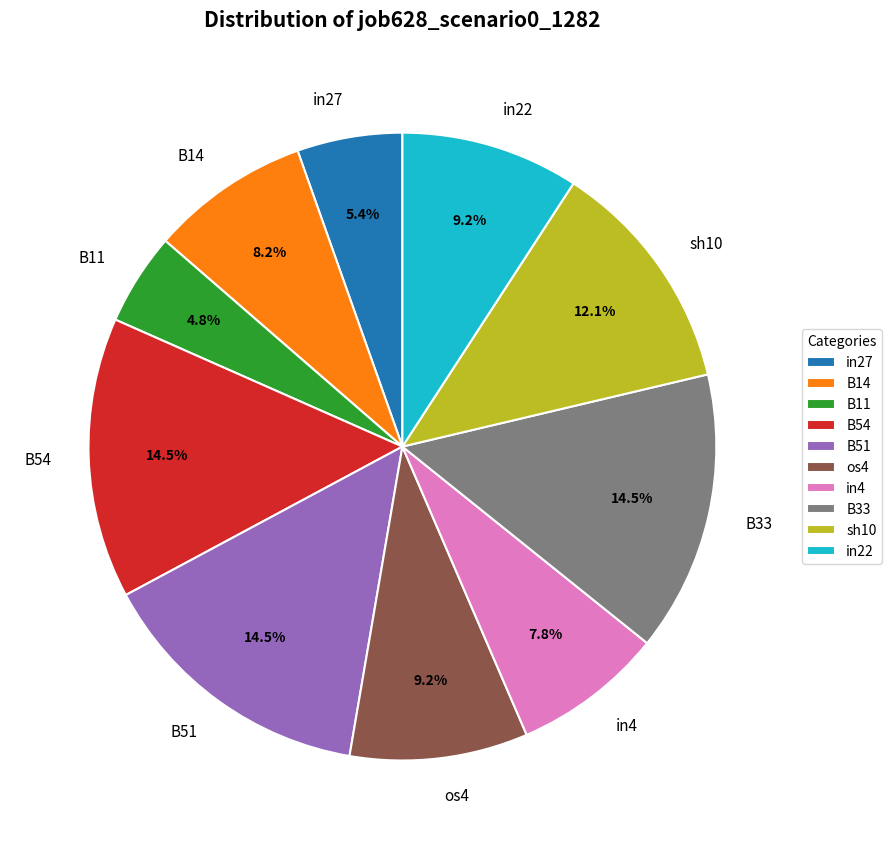

How many segments does this pie chart have?

10